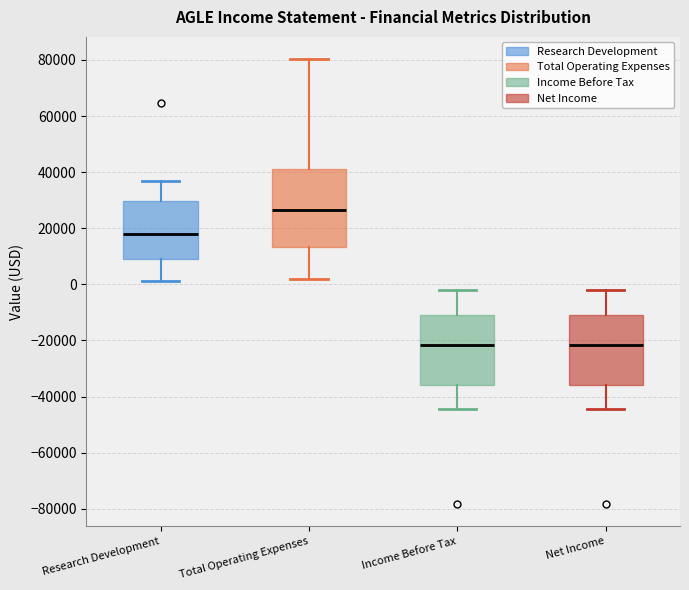

Where is the lower edge of the box for Income Before Tax on the y-axis? The values are not printed on the chart, so give them approximately, as read against the axis.

-36000